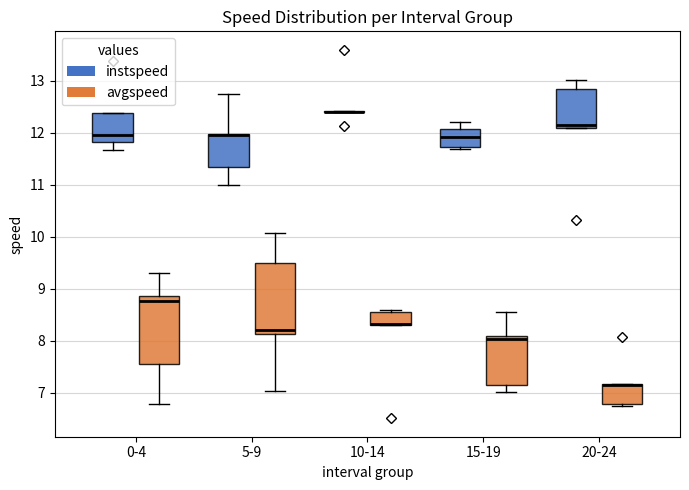

Where does the lower whisker of the box for 5-9 (instspeed) end on the y-axis? The values are not printed on the chart, so give them approximately, as read against the axis.

11.0